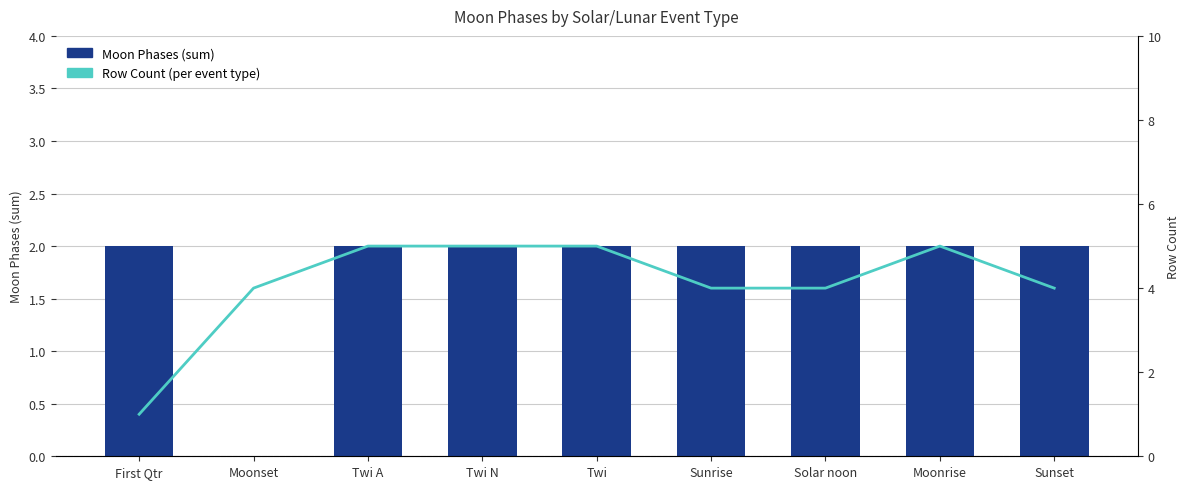

What is the difference between the highest and lowest values at Sunrise?

2